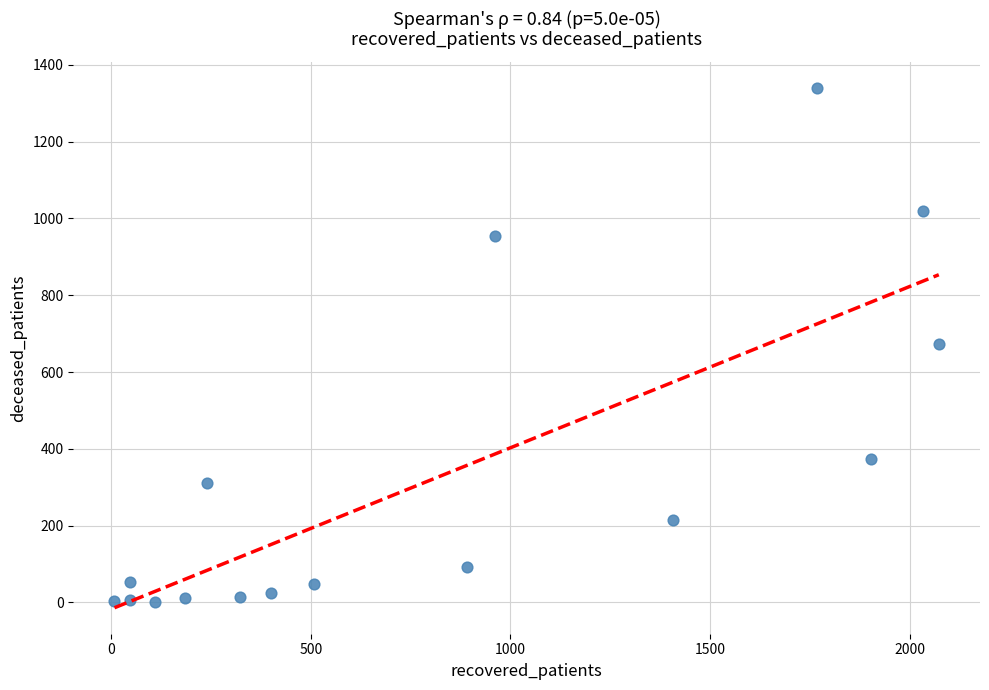

What is the range of X values (max minus min)?

2065